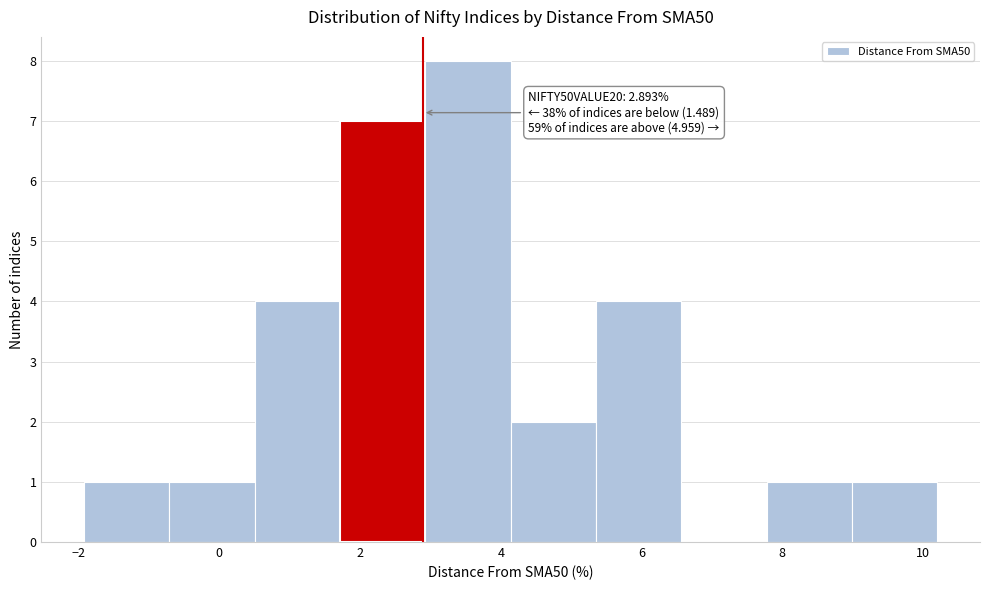

Which range on the x-axis has the tallest bar?

3.0 to 4.2